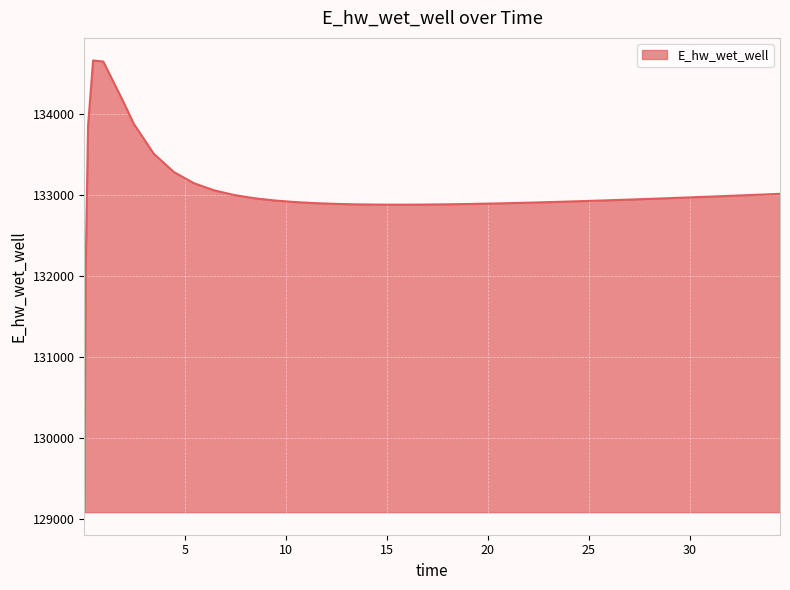

What is the difference between the maximum and minimum values?

5582.5